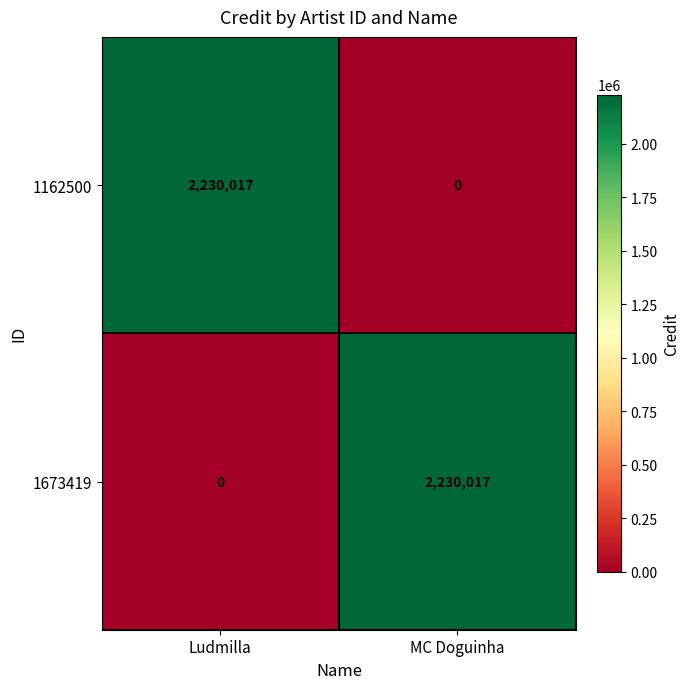

At Ludmilla, list the series in order from smallest to largest.

1673419, 1162500